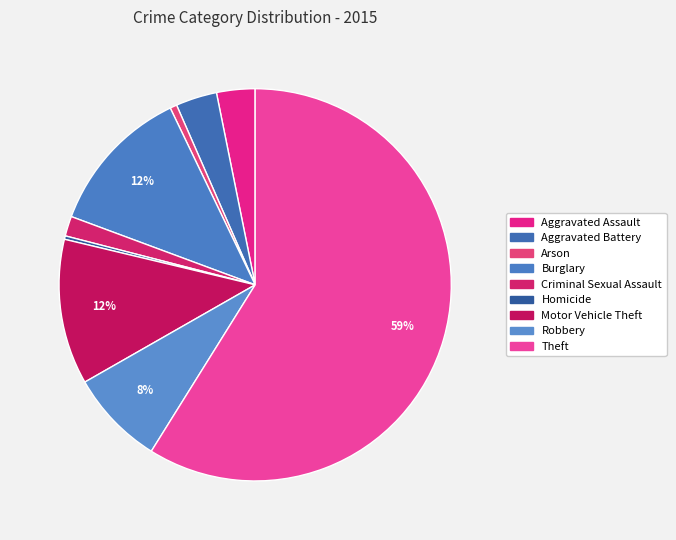

What is the total percentage of Motor Vehicle Theft and Theft?

70.9%